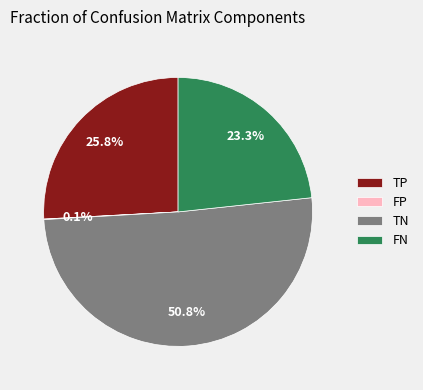

What percentage is NOT represented by TP?

74.2%